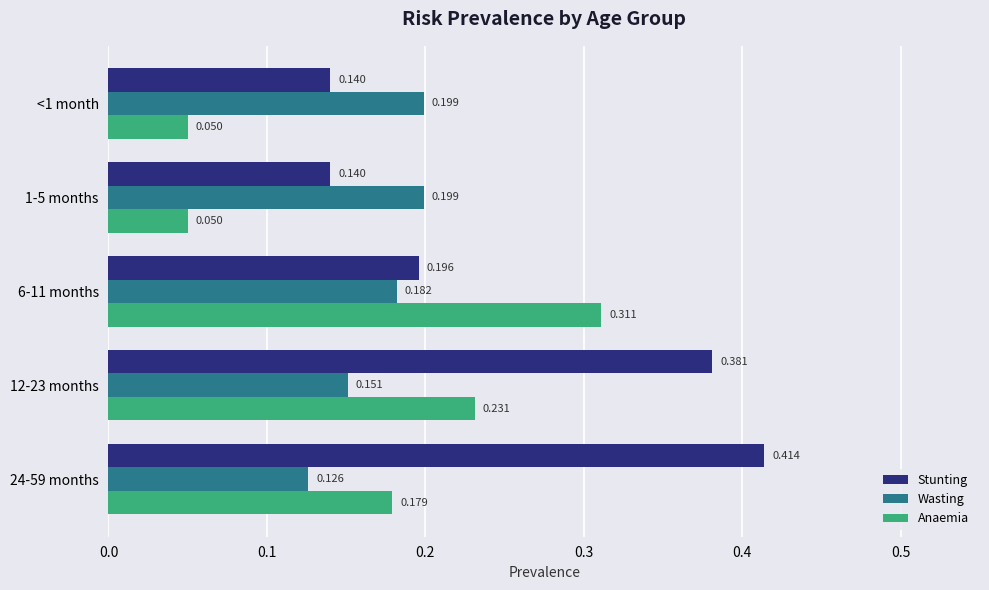

Rank the series at 1-5 months from highest to lowest value.

Wasting, Stunting, Anaemia